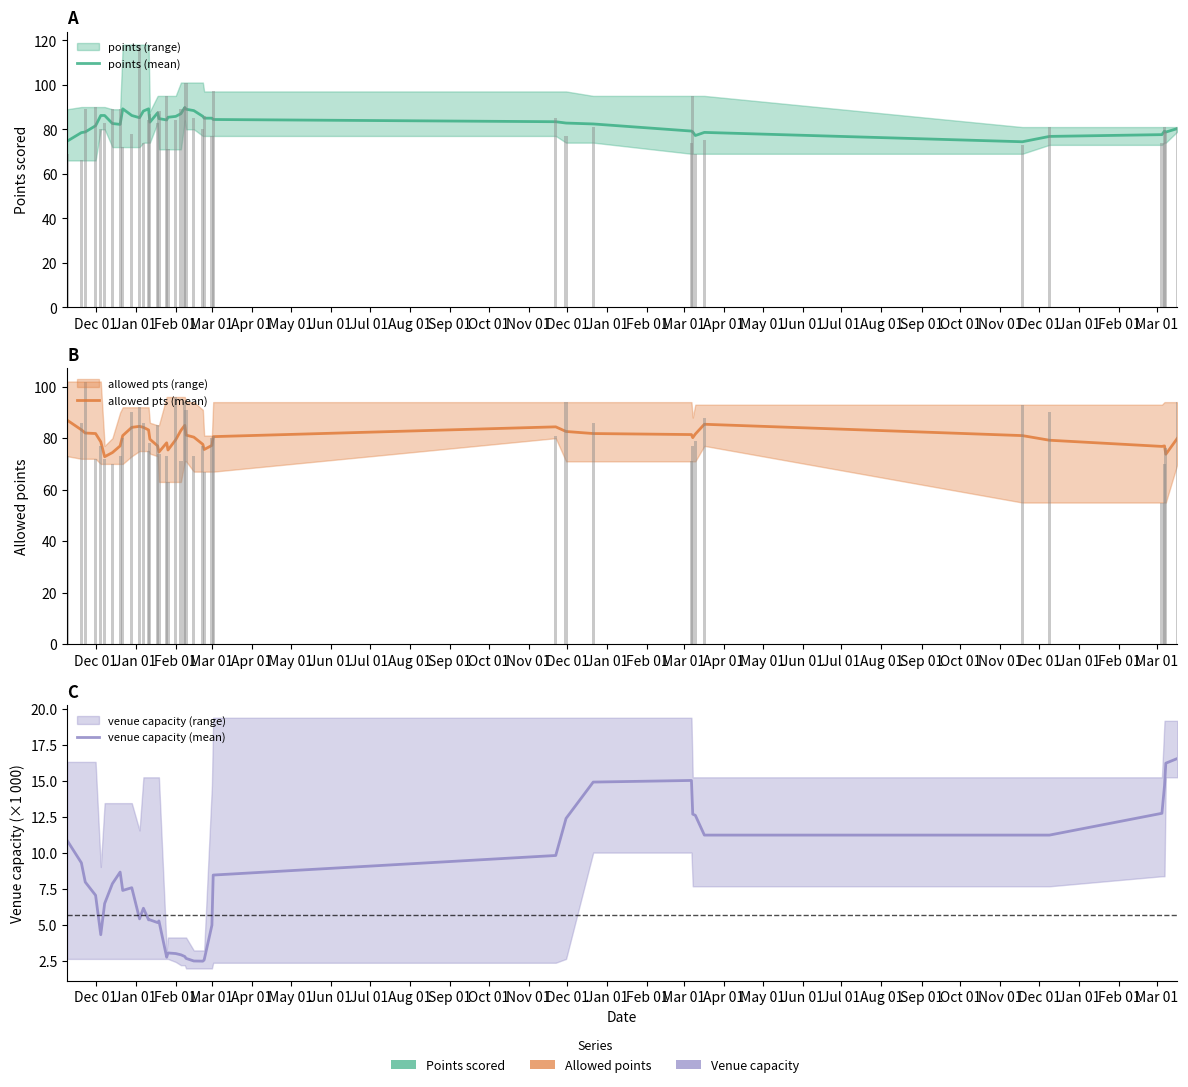

What is the value of the points (mean) bar at the 39th from the left?

78.8